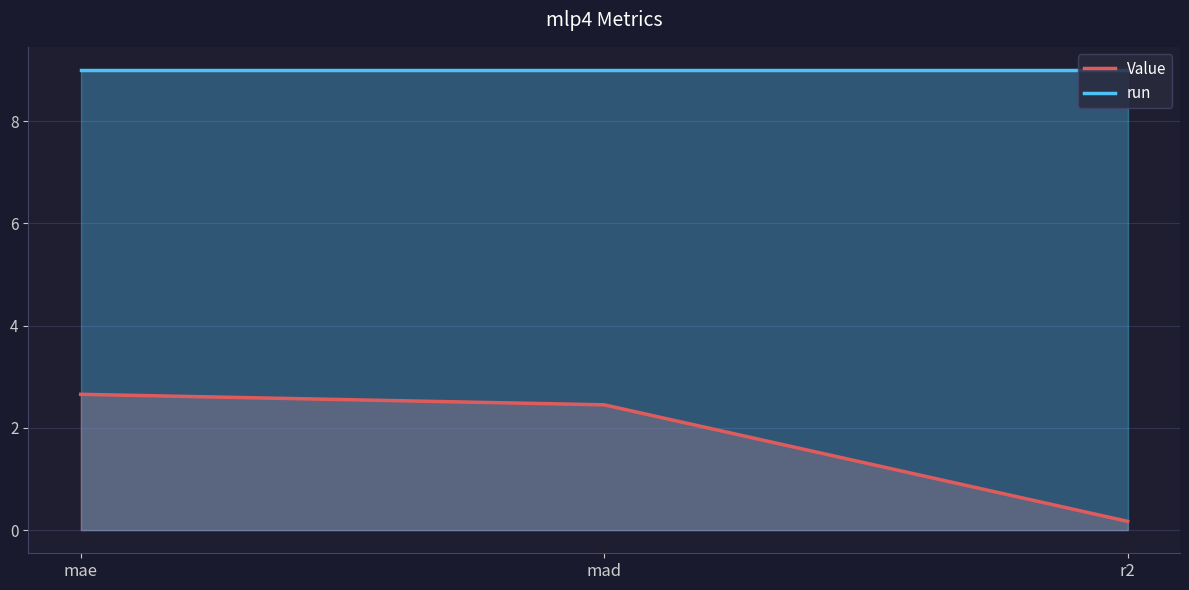

What is the minimum value shown in the chart?

0.2